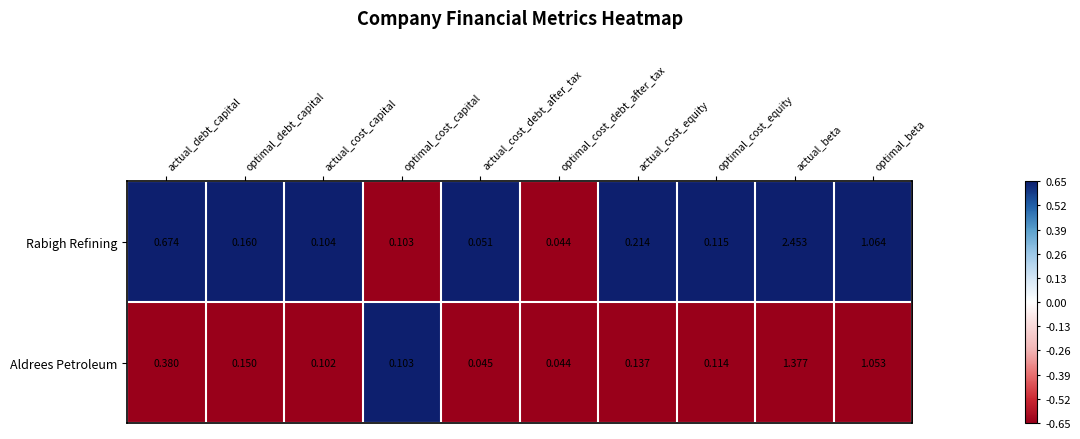

At which label is Rabigh Refining closest to 1?

optimal_beta